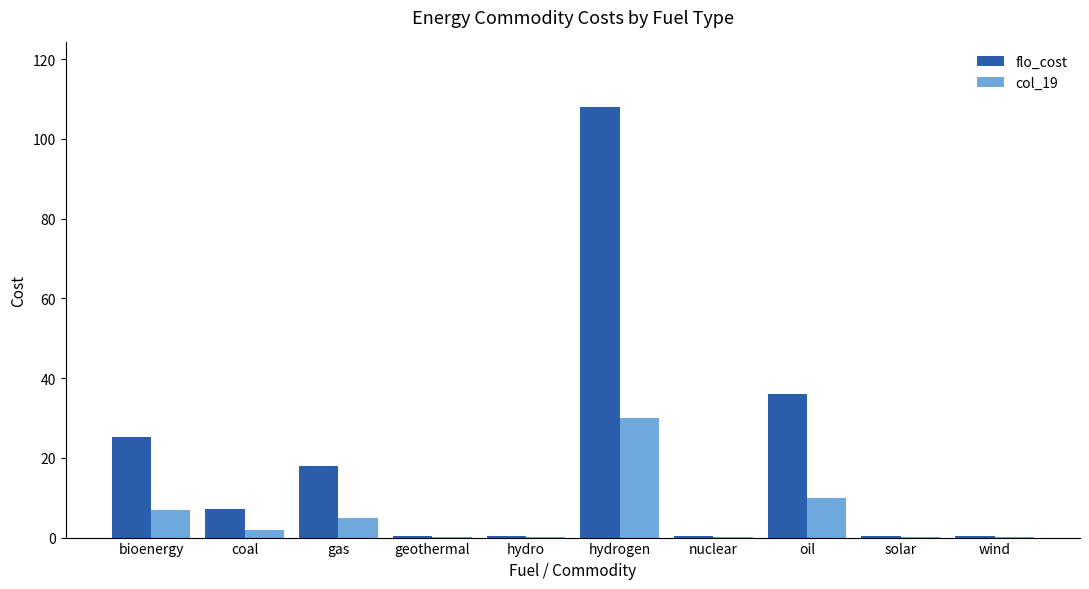

Which series has the largest total across all categories?

flo_cost